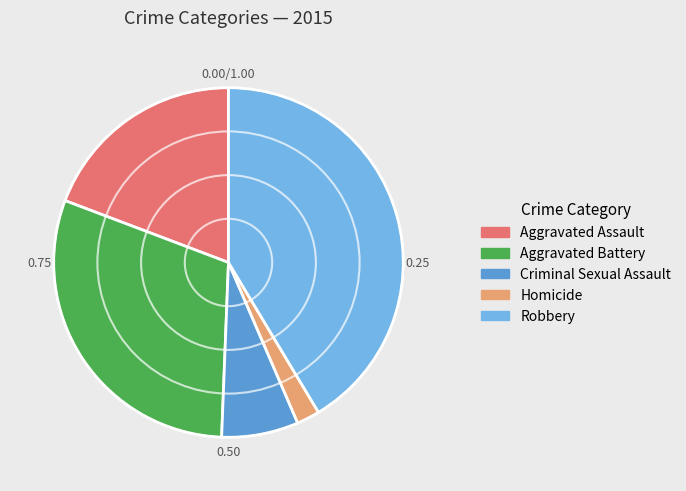

How many slices are in this pie chart?

5